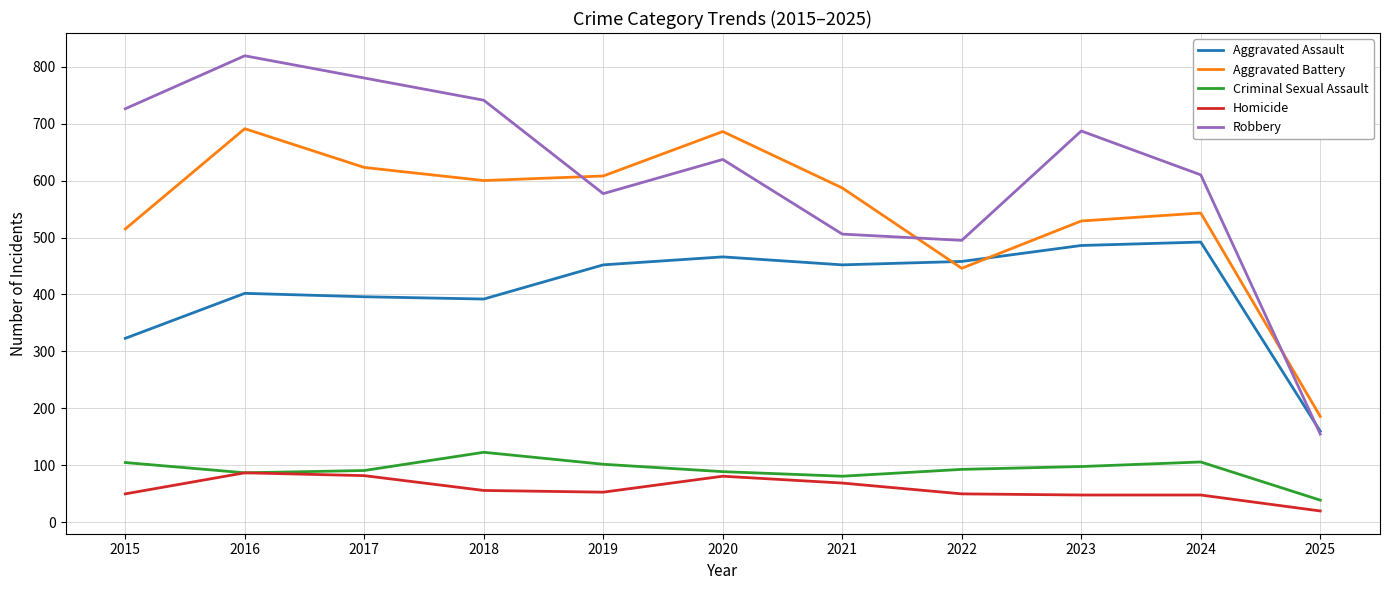

Read the Criminal Sexual Assault value at 2017, to the nearest 10.

90